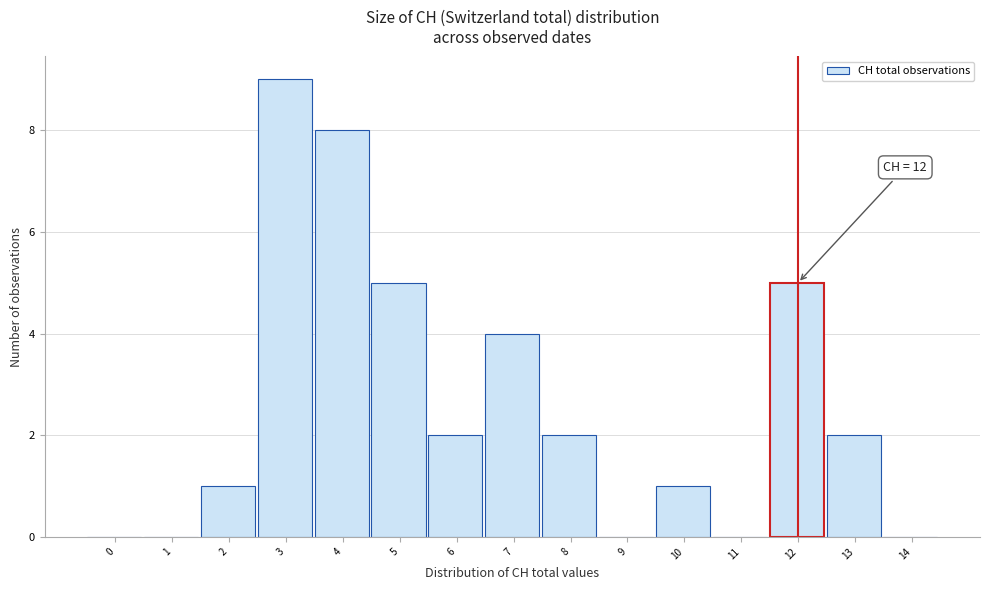

Reading left to right, list all the values displayed in this chart.

0=0	1=0	2=1	3=9	4=8	5=5	6=2	7=4	8=2	9=0	10=1	11=0	12=5	13=2	14=0